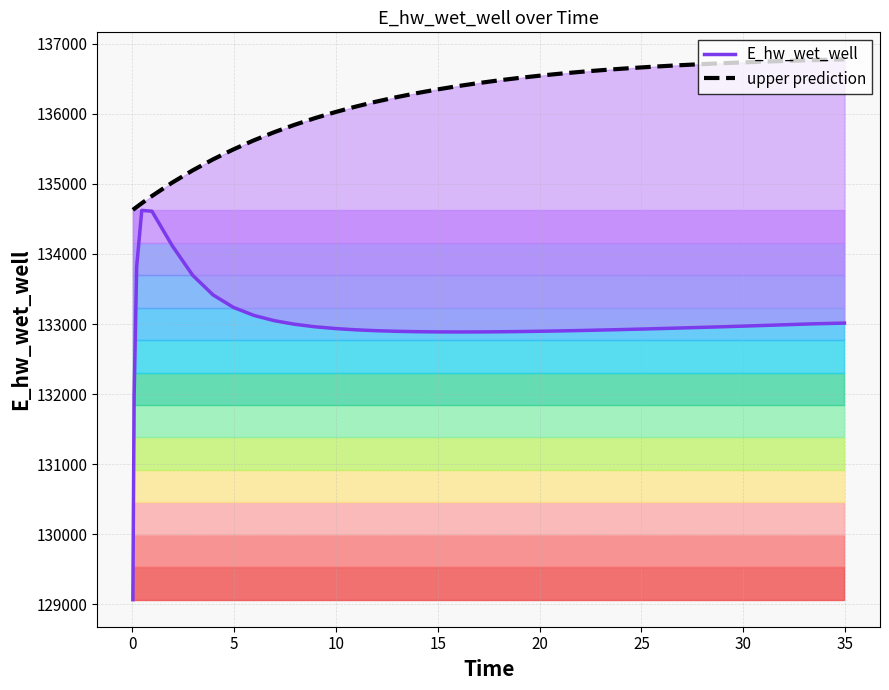

The value of E_hw_wet_well at 10 is 74885.6. True or false?

False